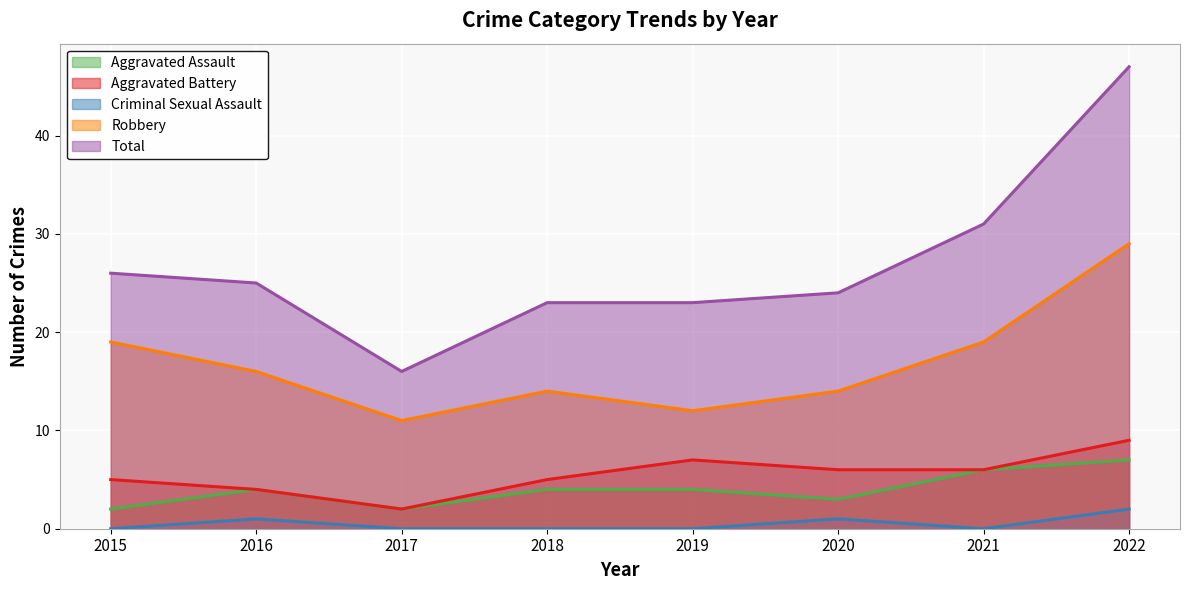

Which series has the largest range (max minus min)?

Total